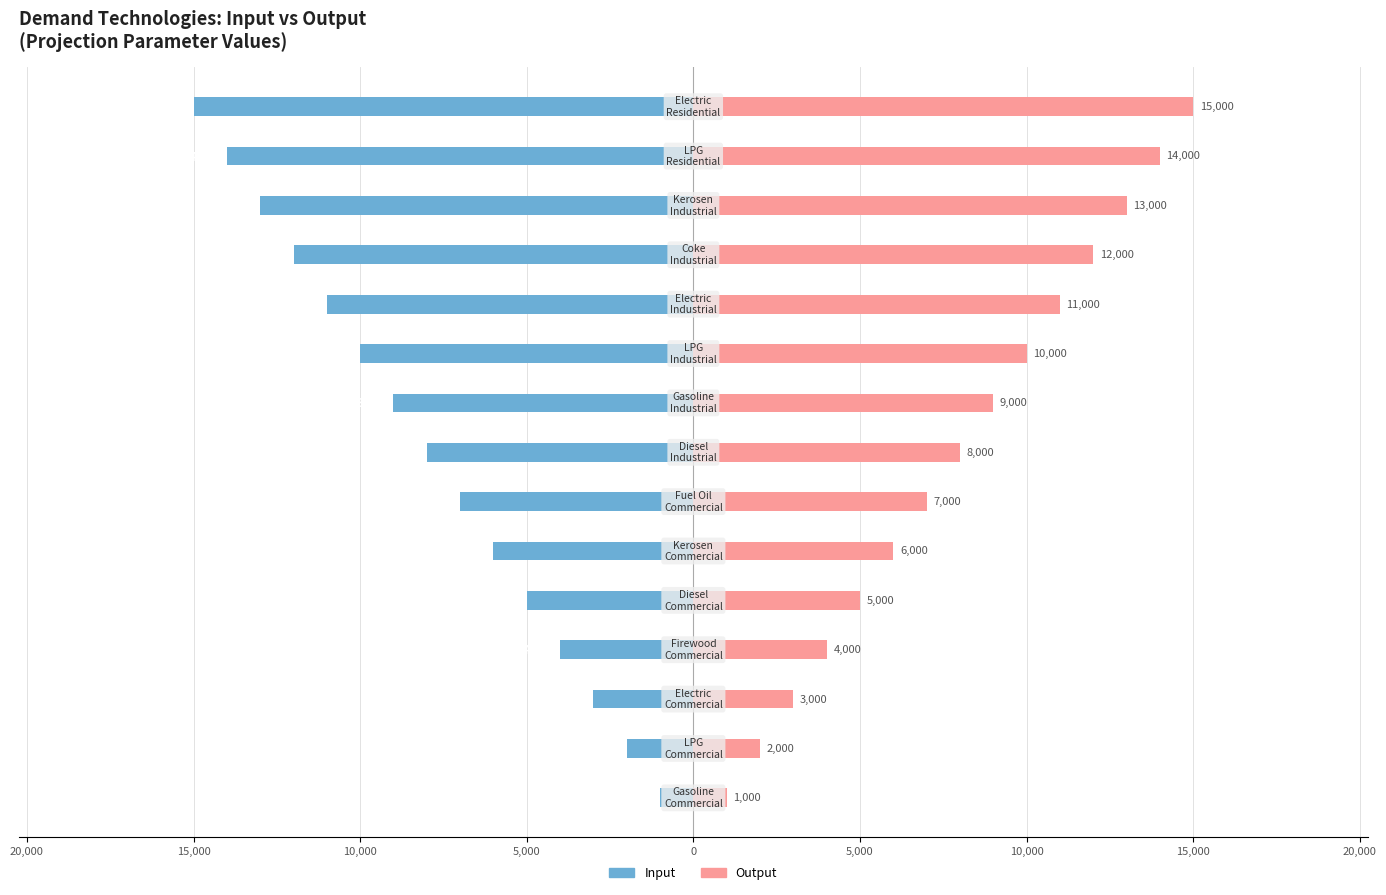

List the series in order of their overall mean, lowest first.

Input, Output